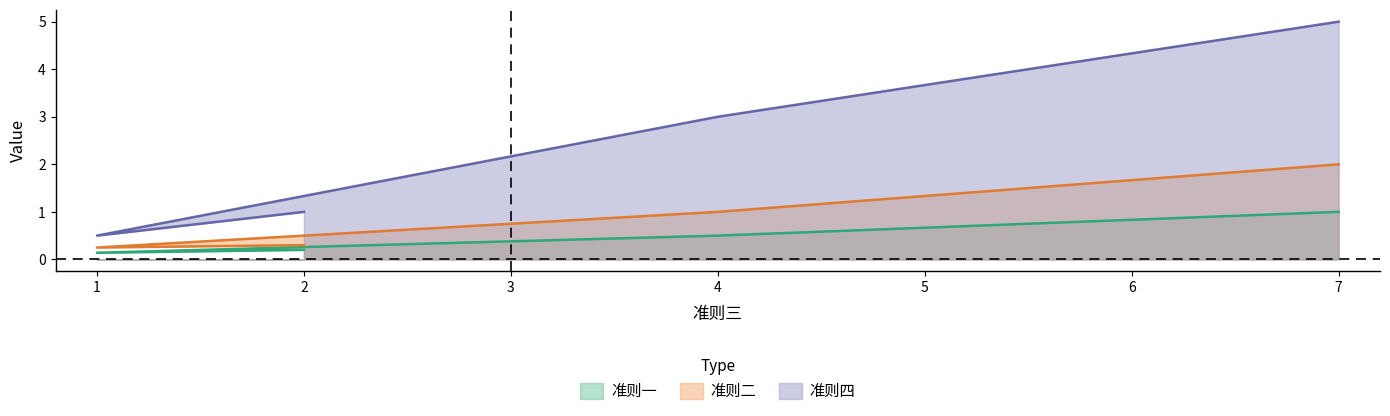

What is the difference between the highest and lowest values at 4?

2.5